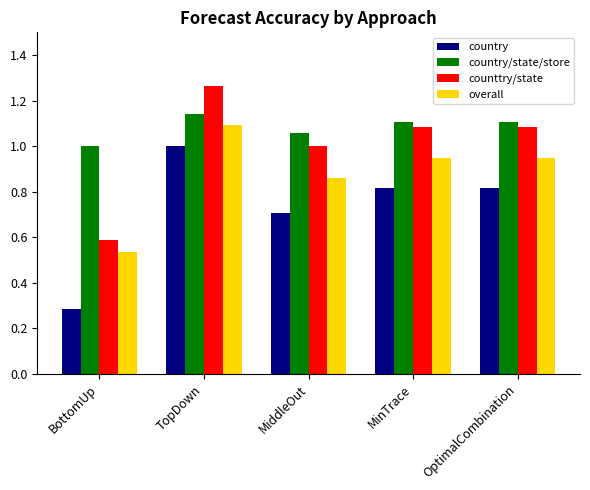

How many bars are there in total?

20